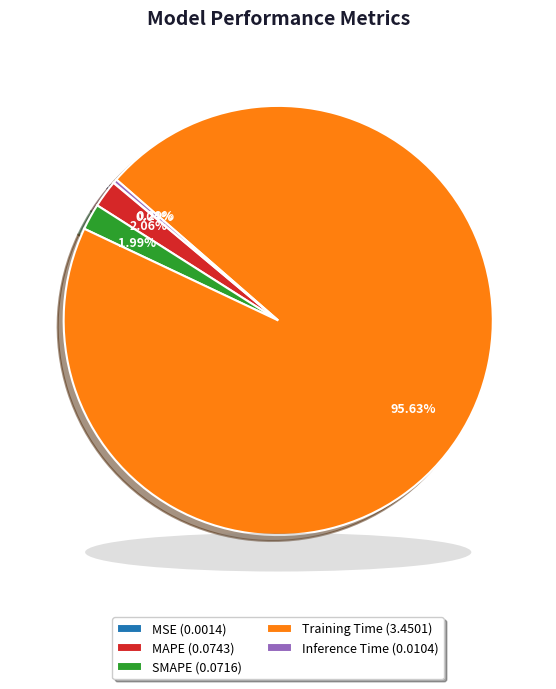

To the nearest percent, what is the average slice percentage?

20%